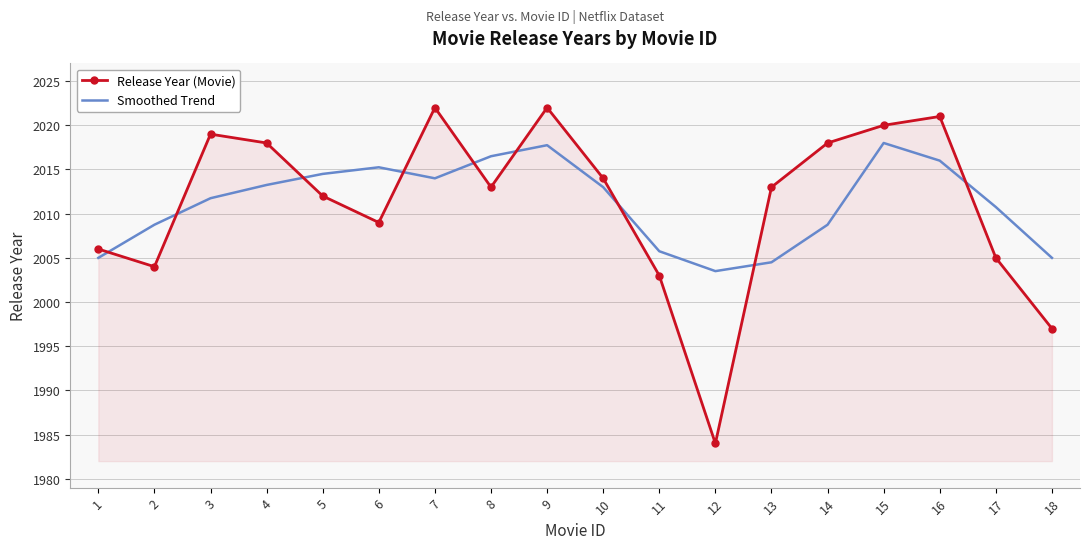

What are all the series names shown in the legend?

Release Year (Movie), Smoothed Trend